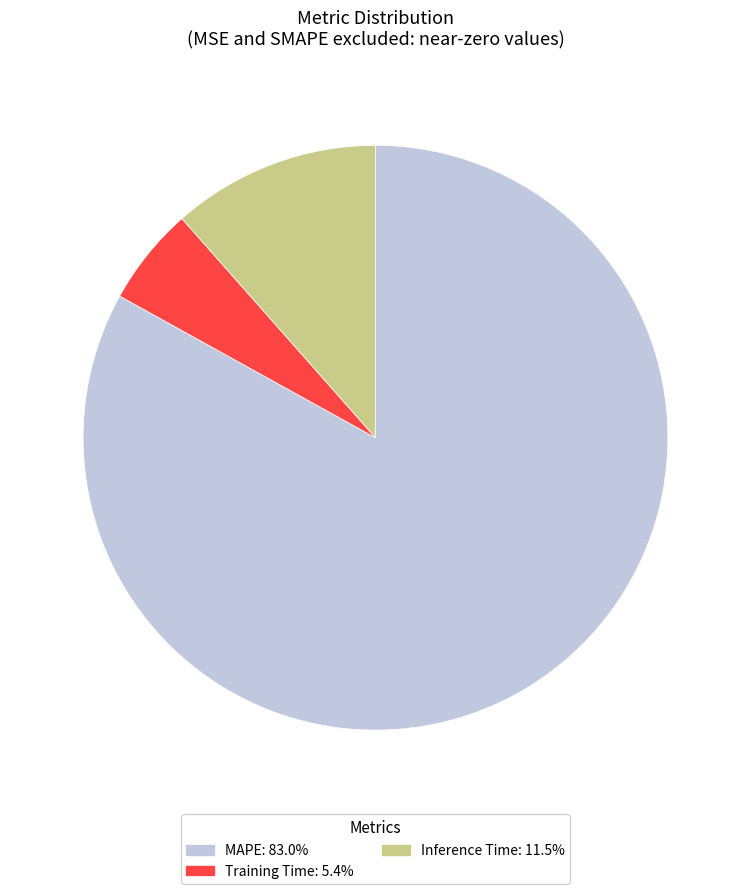

Does Inference Time represent more than half of the total?

No